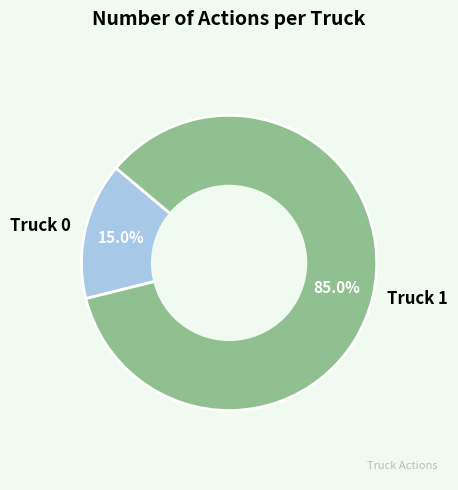

To the nearest percent, what is the difference between the largest and smallest slice percentages?

70%